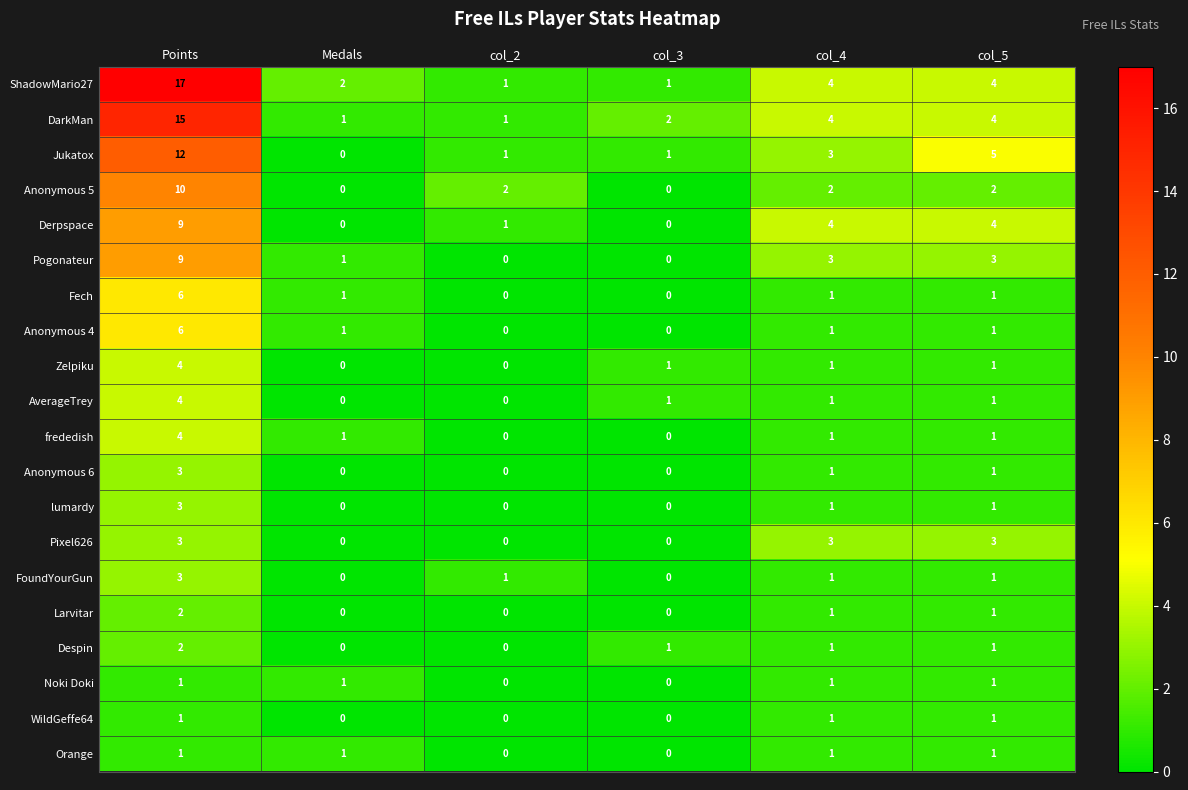

What is the difference between the maximum and minimum values in the Pogonateur series?

9